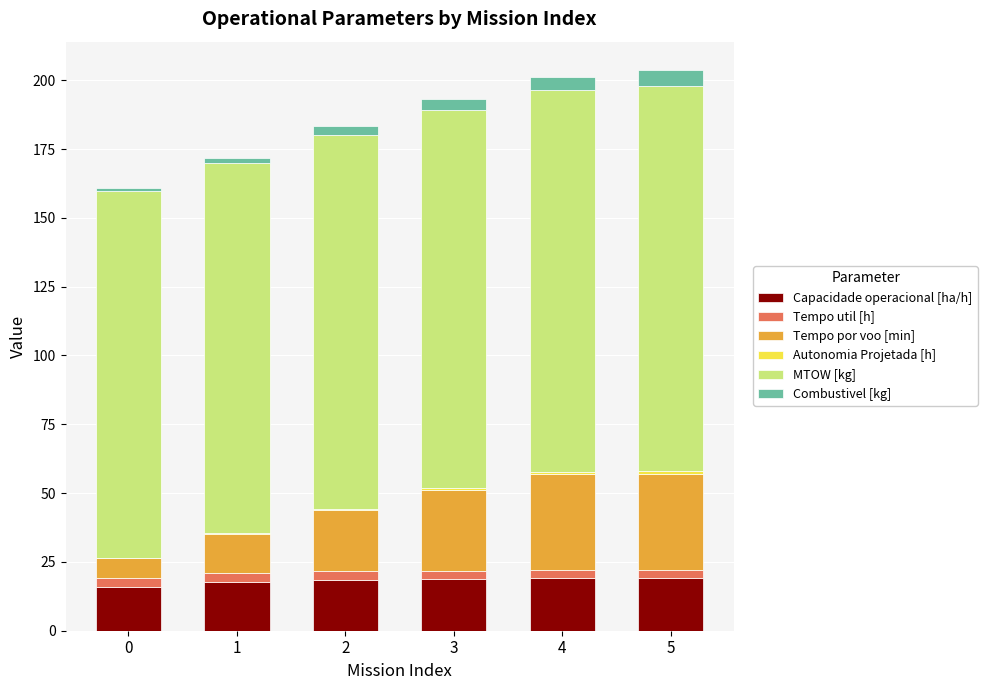

What is the highest value of the Capacidade operacional [ha/h] series?

19.1